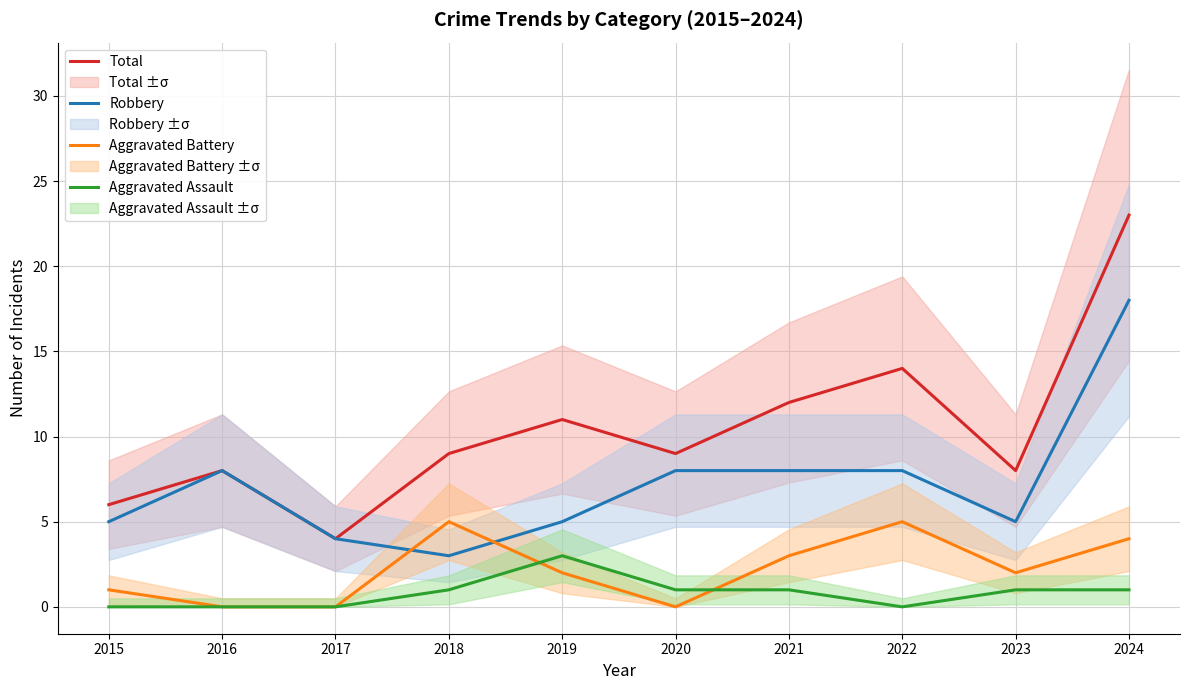

Where is the first local minimum for Aggravated Battery?

2020